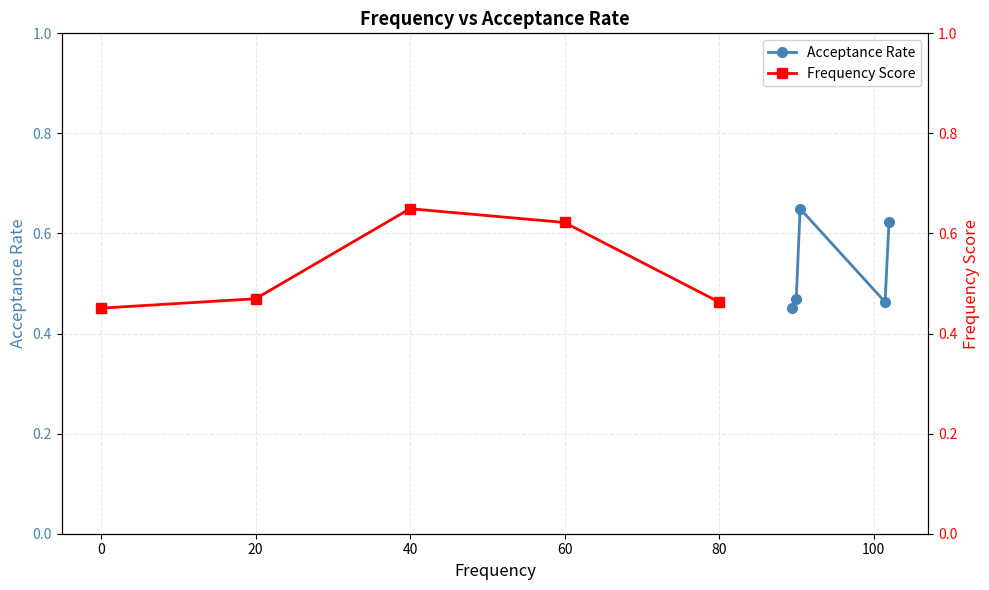

How many lines are shown in the chart?

2